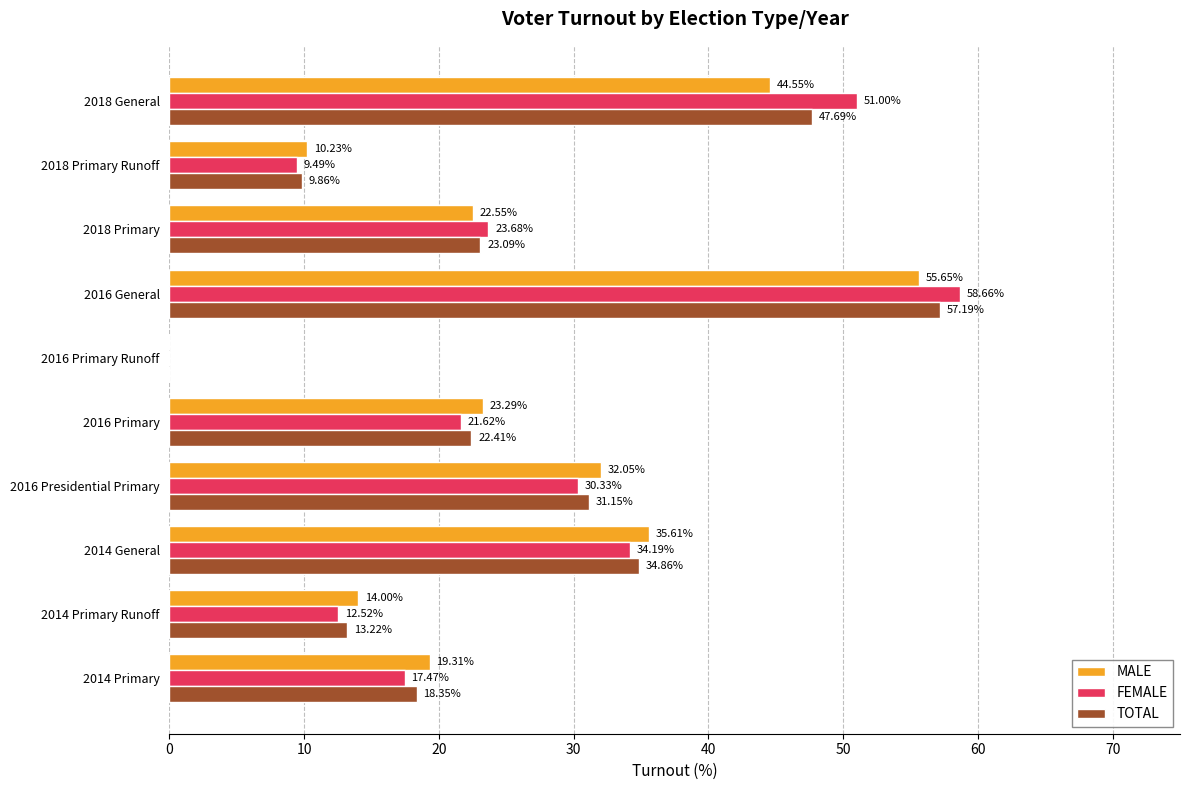

What is the sum of all TOTAL values?

257.8